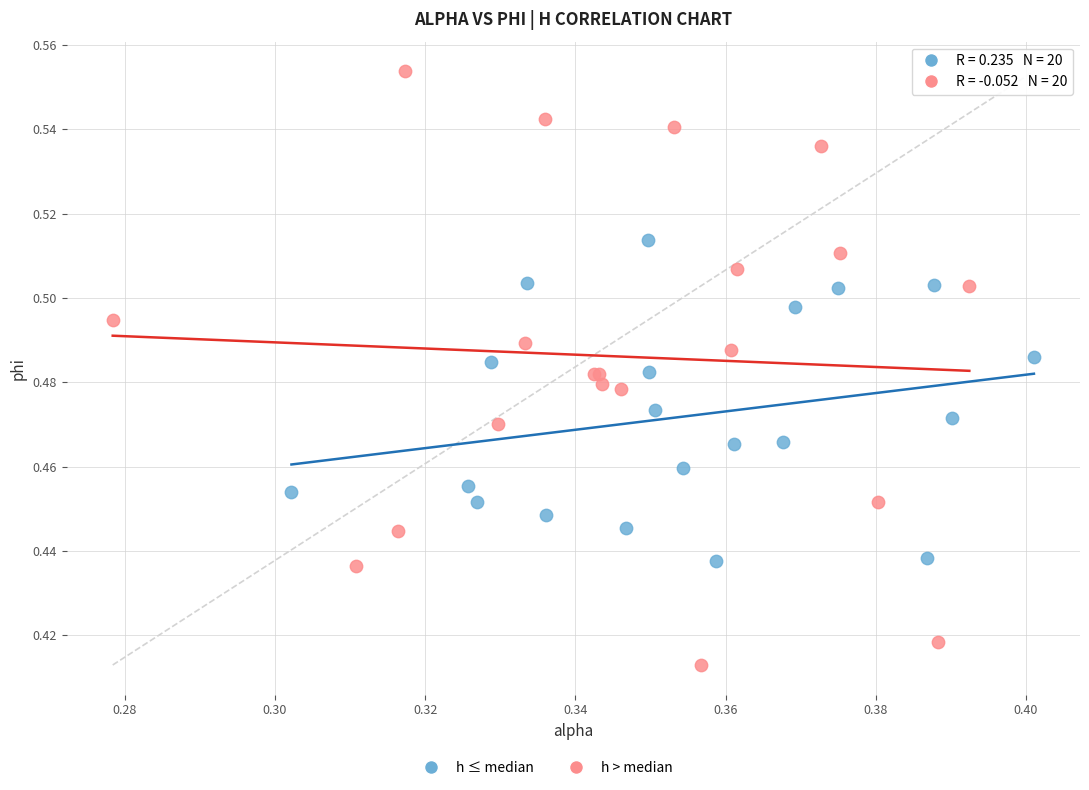

Which series reaches the minimum Y coordinate?

h > median